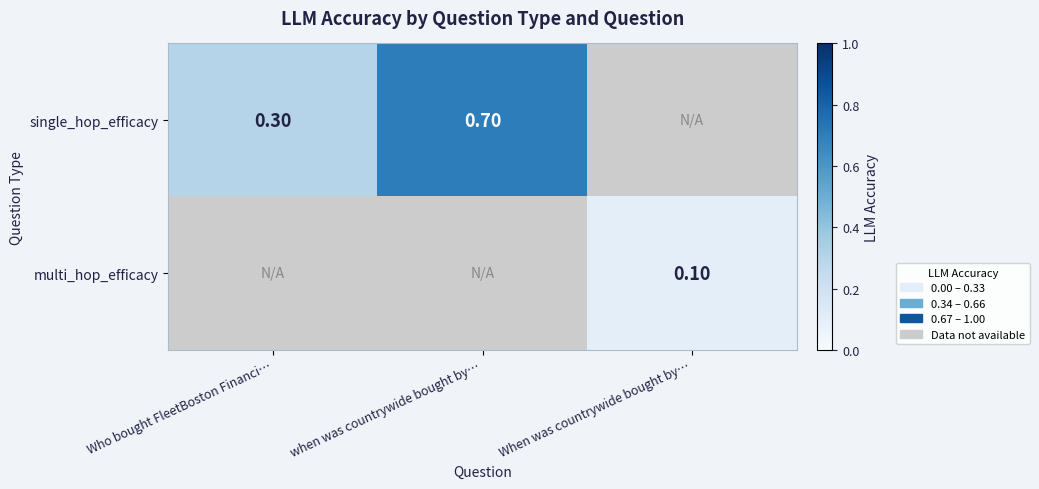

At how many categories does at least one series exceed 0?

3